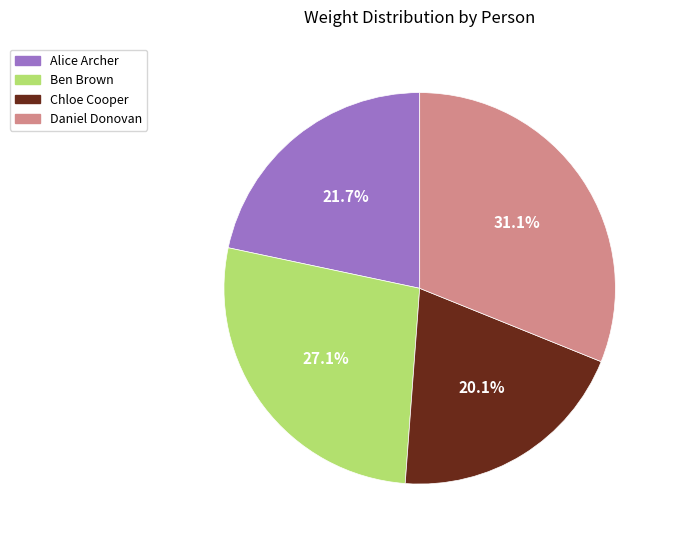

Is there a majority slice in this chart?

No